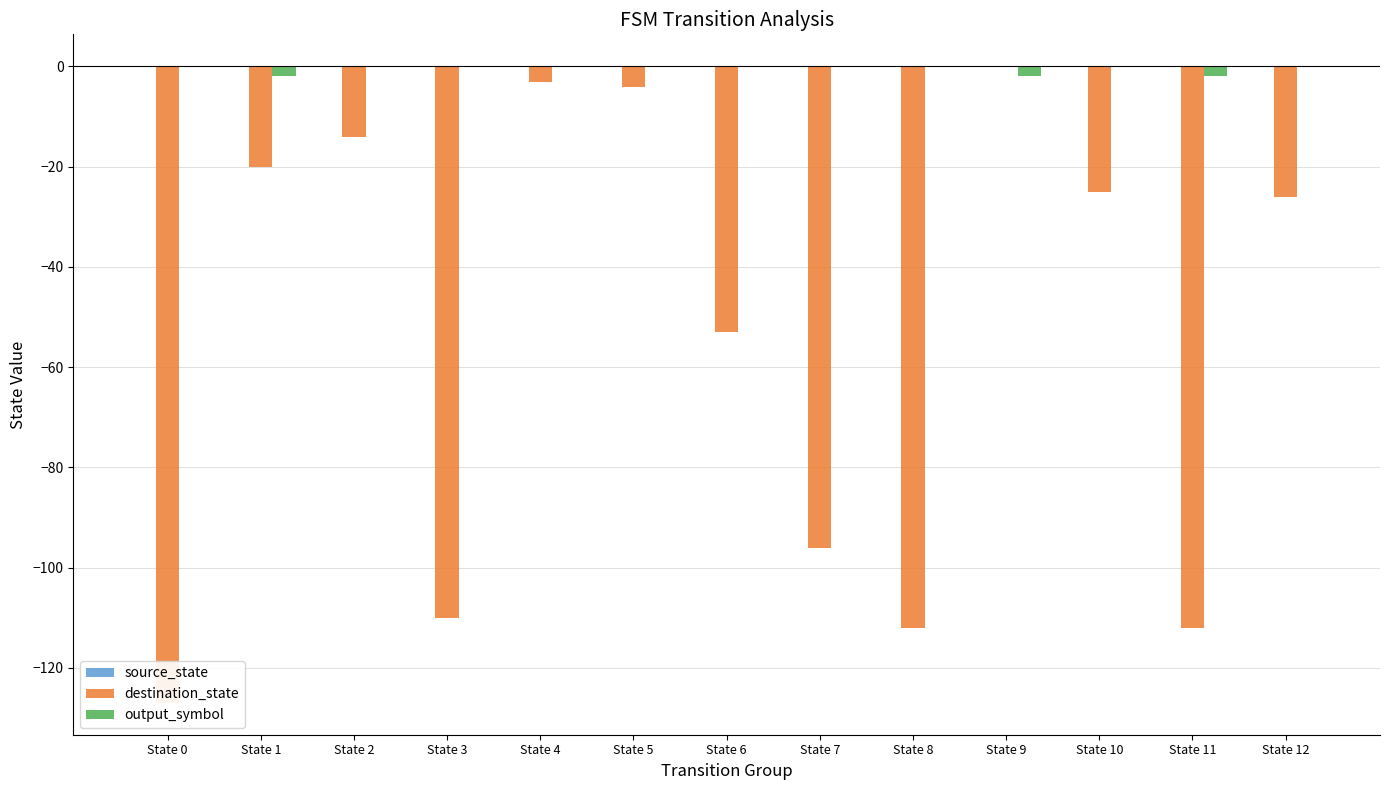

The source_state series shows -0.0 at State 1. True or false?

False